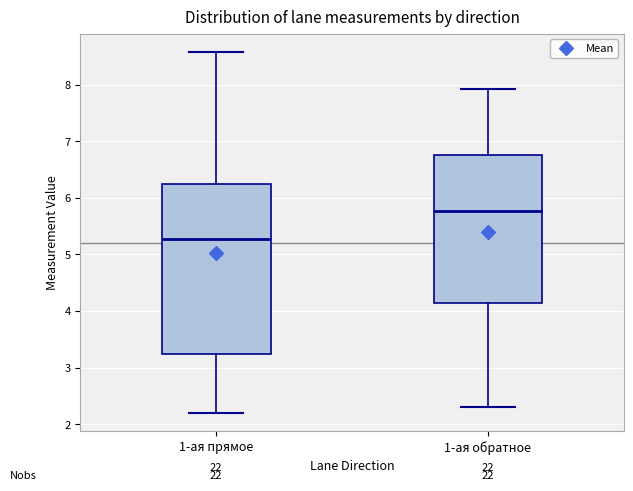

Reading left to right, read every box against the y-axis: the position of its median line, the range the box covers, and the ends of its whiskers. The values are not printed on the chart, so give them approximately, as read against the axis.

1-ая прямое: median 5.3, box 3.2 to 6.2, whiskers 2.2 to 8.6
1-ая обратное: median 5.8, box 4.1 to 6.8, whiskers 2.3 to 7.9